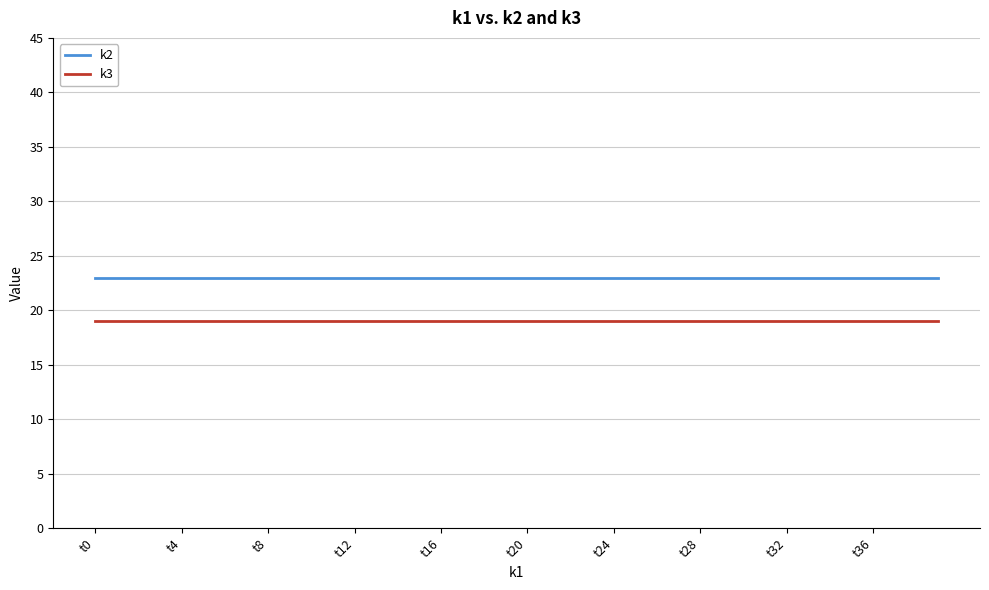

List the series in order of their overall mean, lowest first.

k3, k2